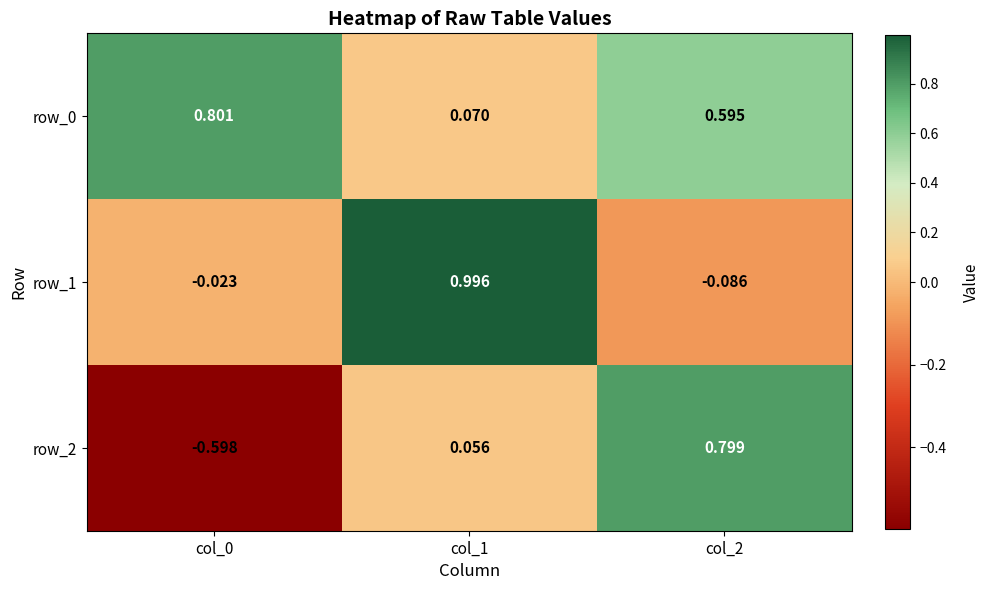

What is the greatest value displayed?

1.0